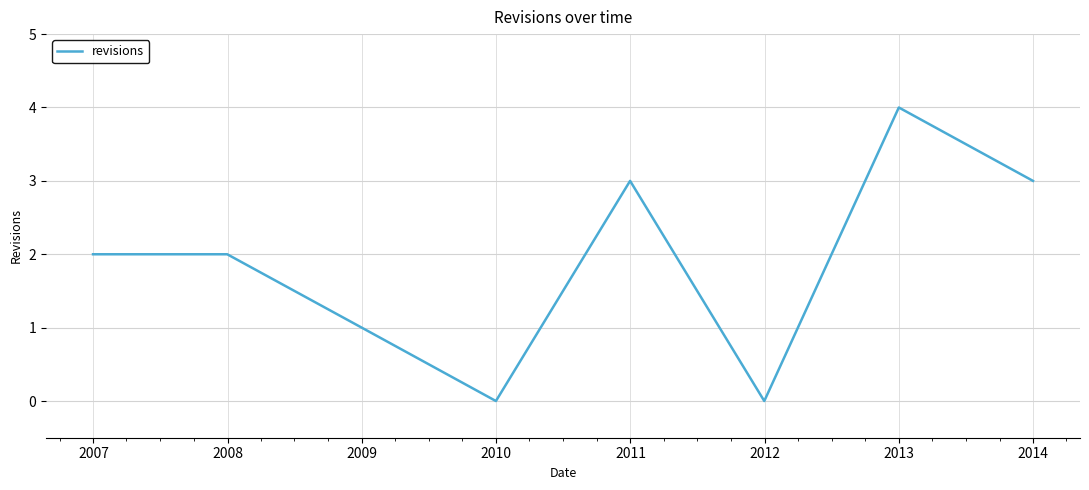

True or false: there are more than 0 points higher than both neighbors.

True